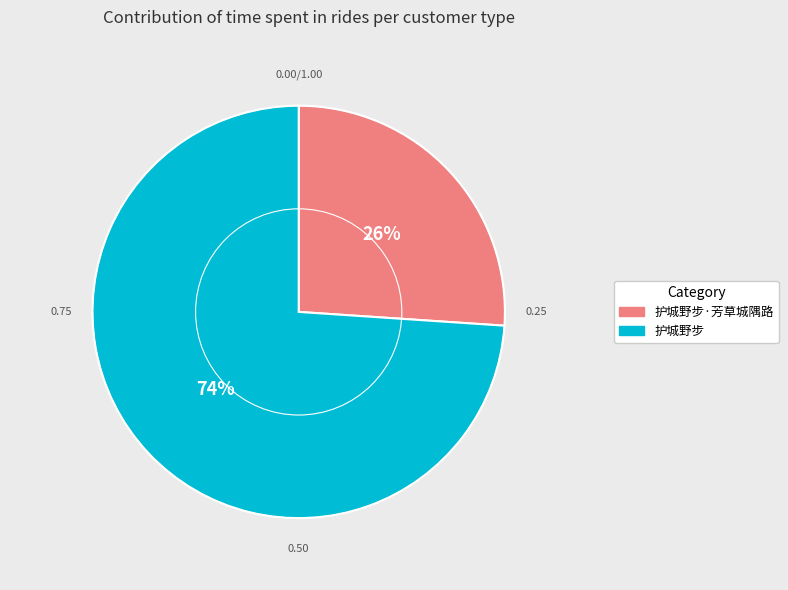

Does any single category account for the majority?

Yes